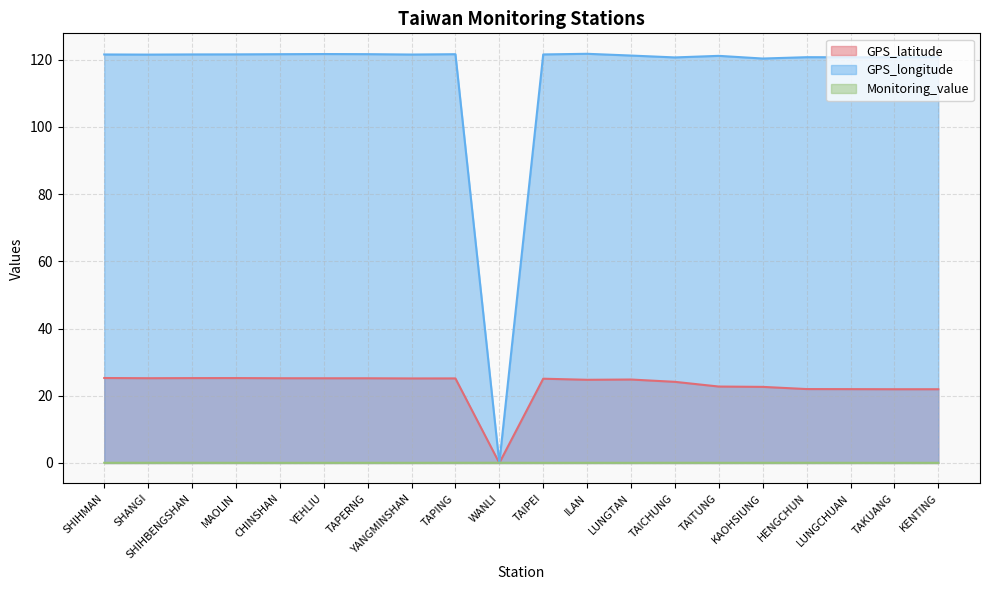

At which category does GPS_latitude reach its first local valley?

SHANGI